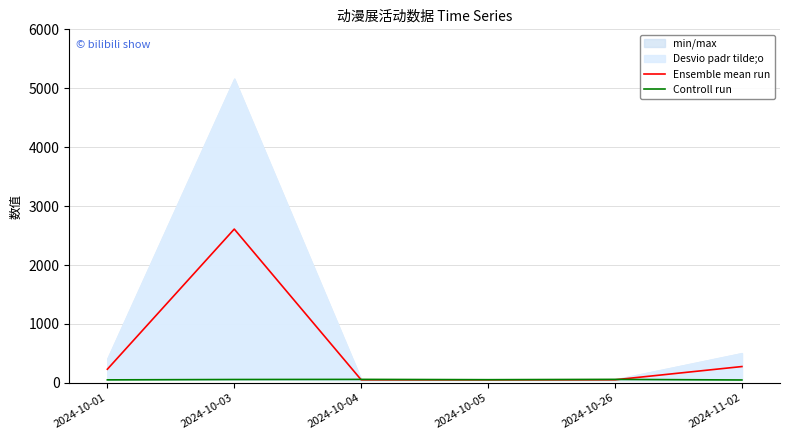

Reading left to right, what are all the values shown in this chart?

Ensemble mean run: 232.5	2610.5	53.0	52.5	53.5	278.0
Controll run: 52.0	58.0	60.0	55.0	60.0	50.0